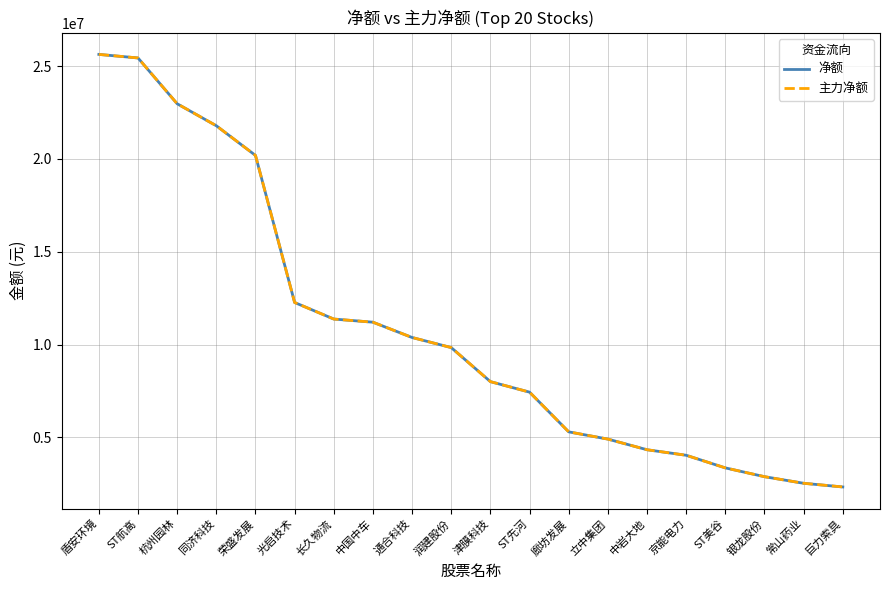

What is the sum of all 主力净额 values?

216209069